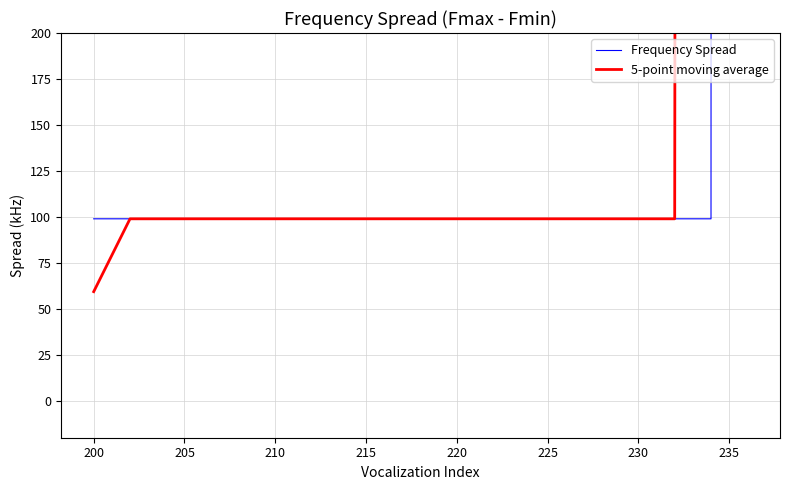

Which series has the largest total across all categories?

Frequency Spread